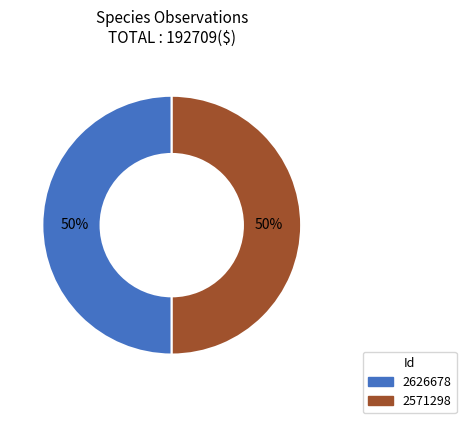

Is the sum of 2626678 and 2571298 greater than half?

Yes